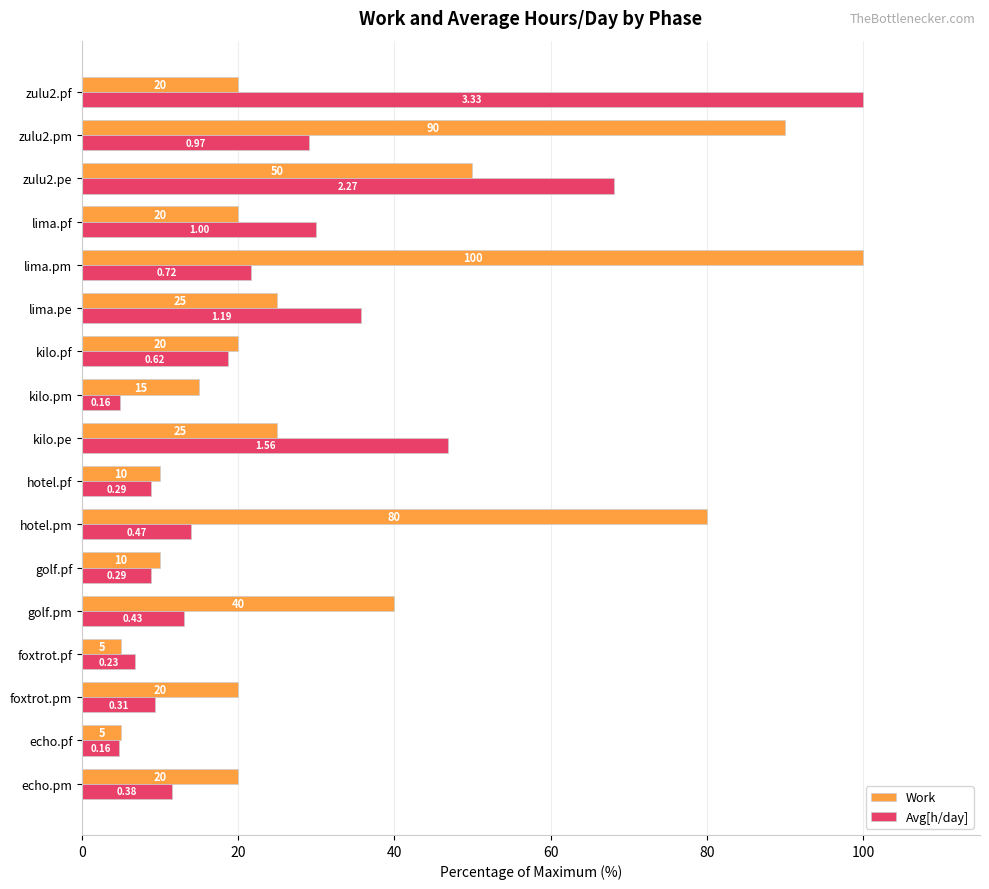

Which series has the largest range (max minus min)?

Avg[h/day]